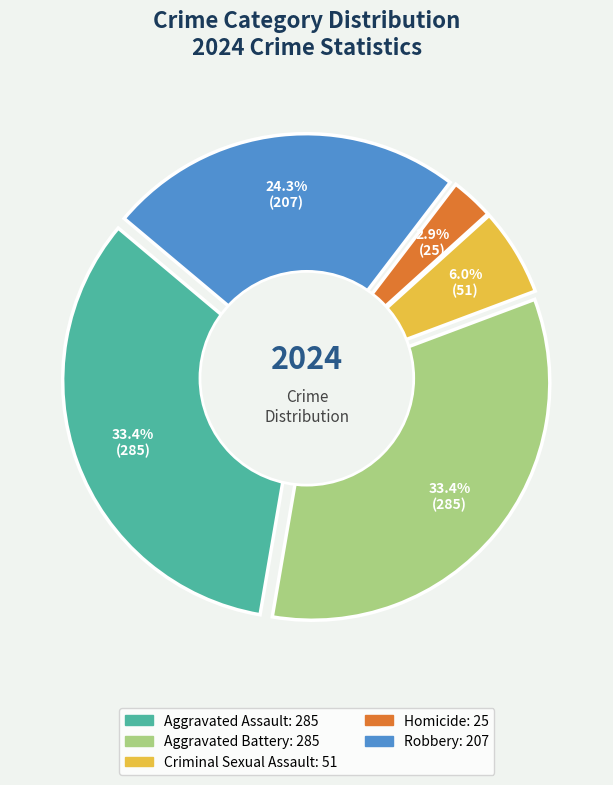

Does Aggravated Assault represent more than half of the total?

No